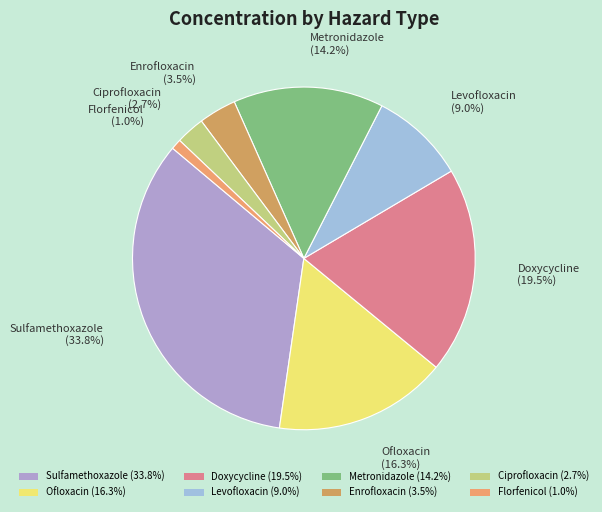

To the nearest percent, what is the combined percentage of Ofloxacin and Levofloxacin?

25%